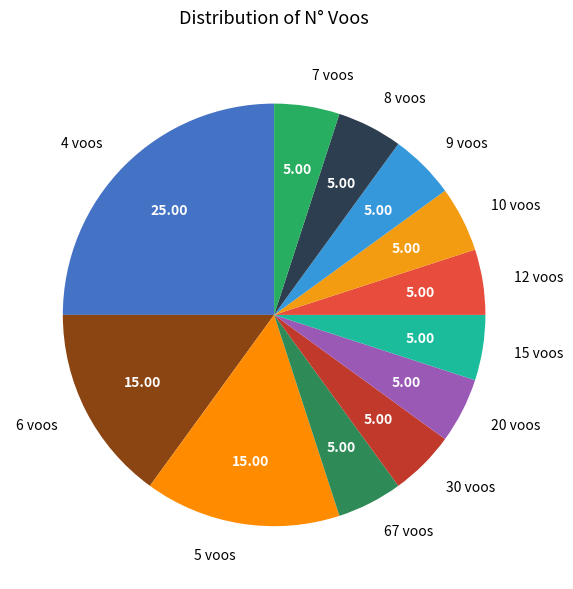

Do 30 voos and 5 voos together represent more than half of the pie?

No